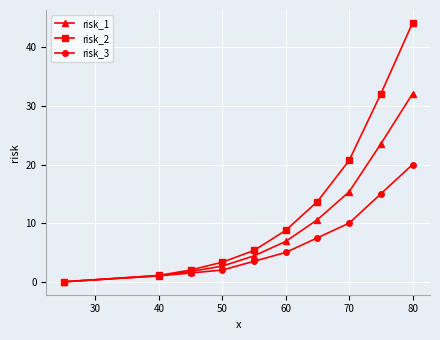

Which series has the largest range (max minus min)?

risk_2